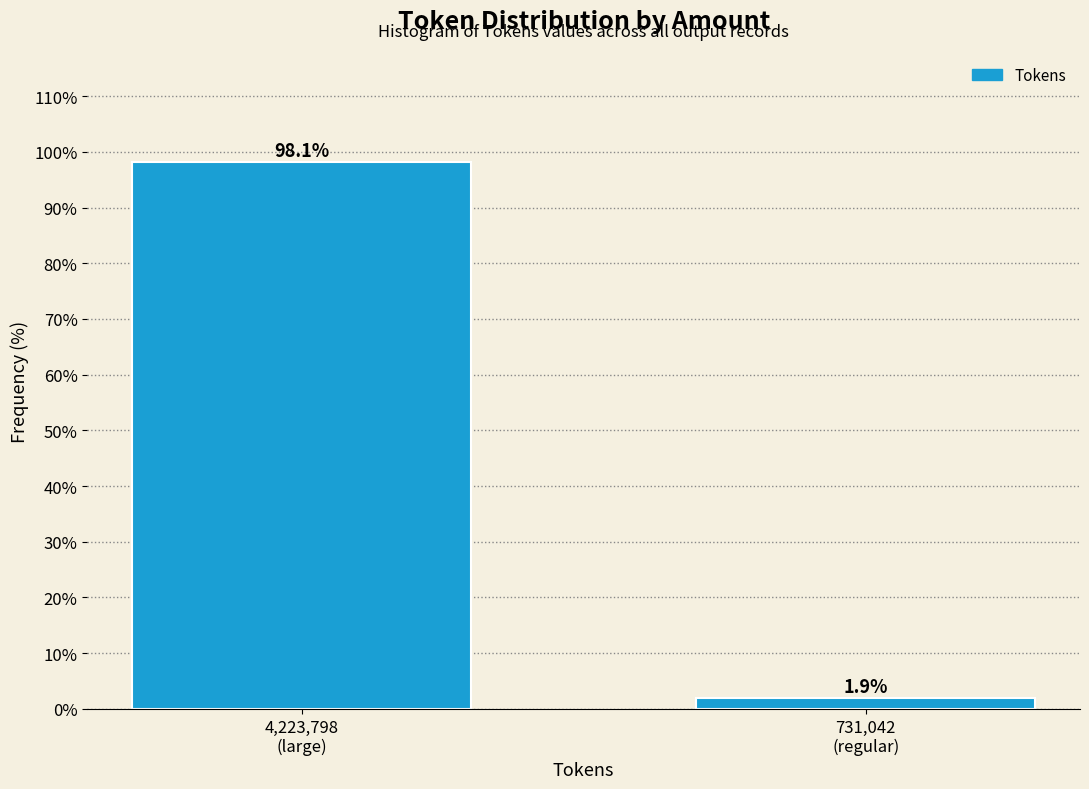

Reading left to right, transcribe all the data shown in this chart.

98.1	1.9